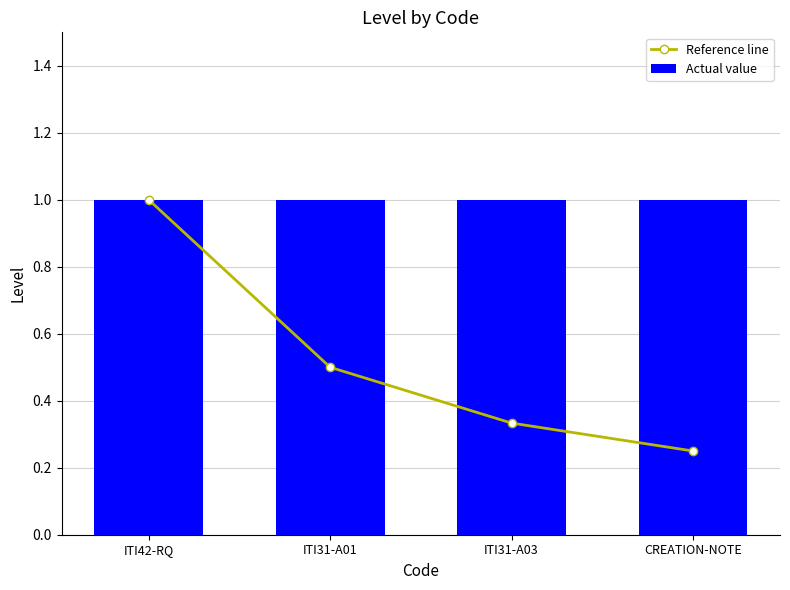

What are all the series names shown in the legend?

Reference line, Actual value